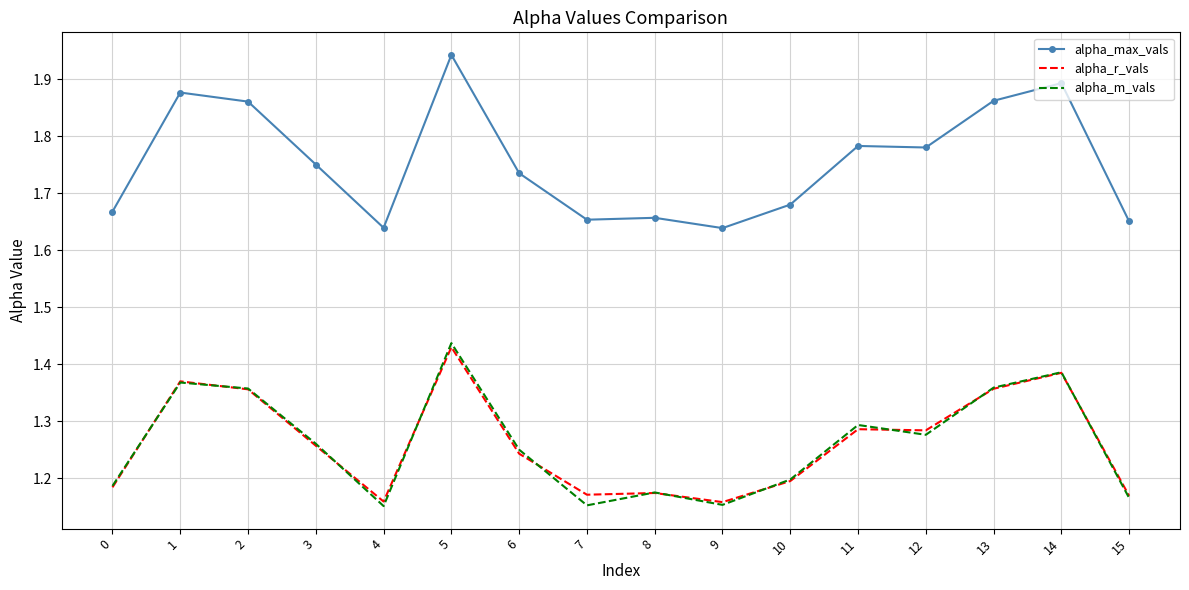

At which category is the sum across all series the highest?

5